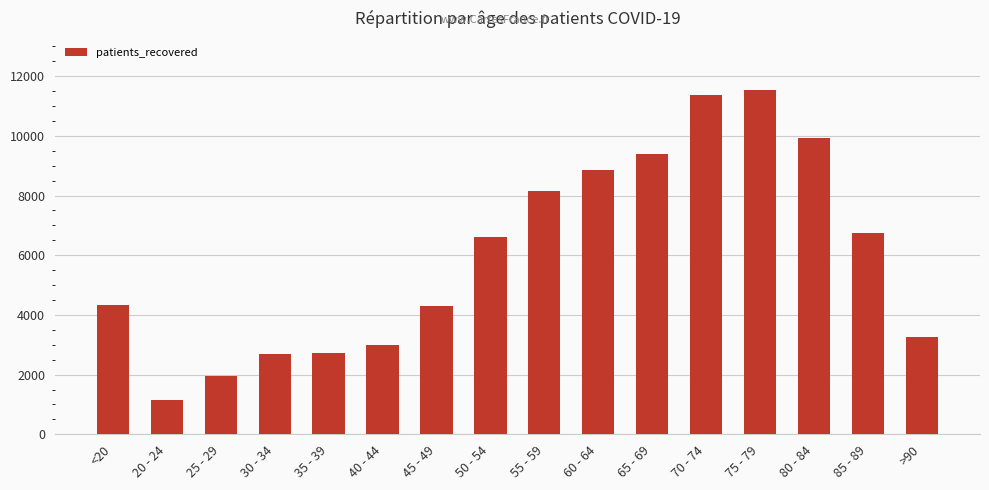

The value at 60 - 64 is 12797. True or false?

False